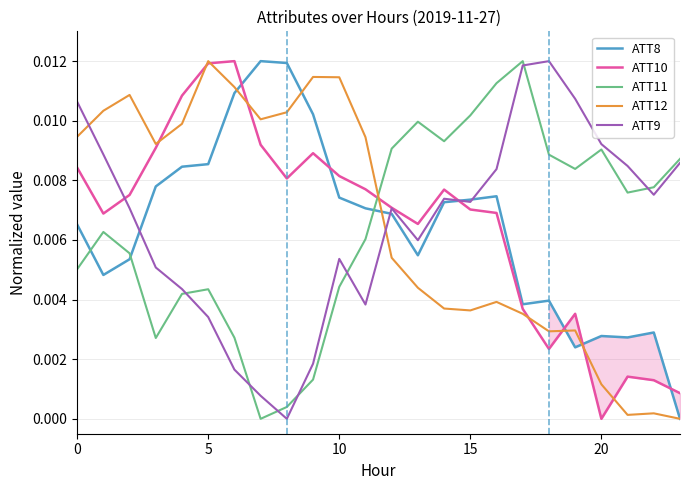

At which label does ATT11 reach its minimum?

7